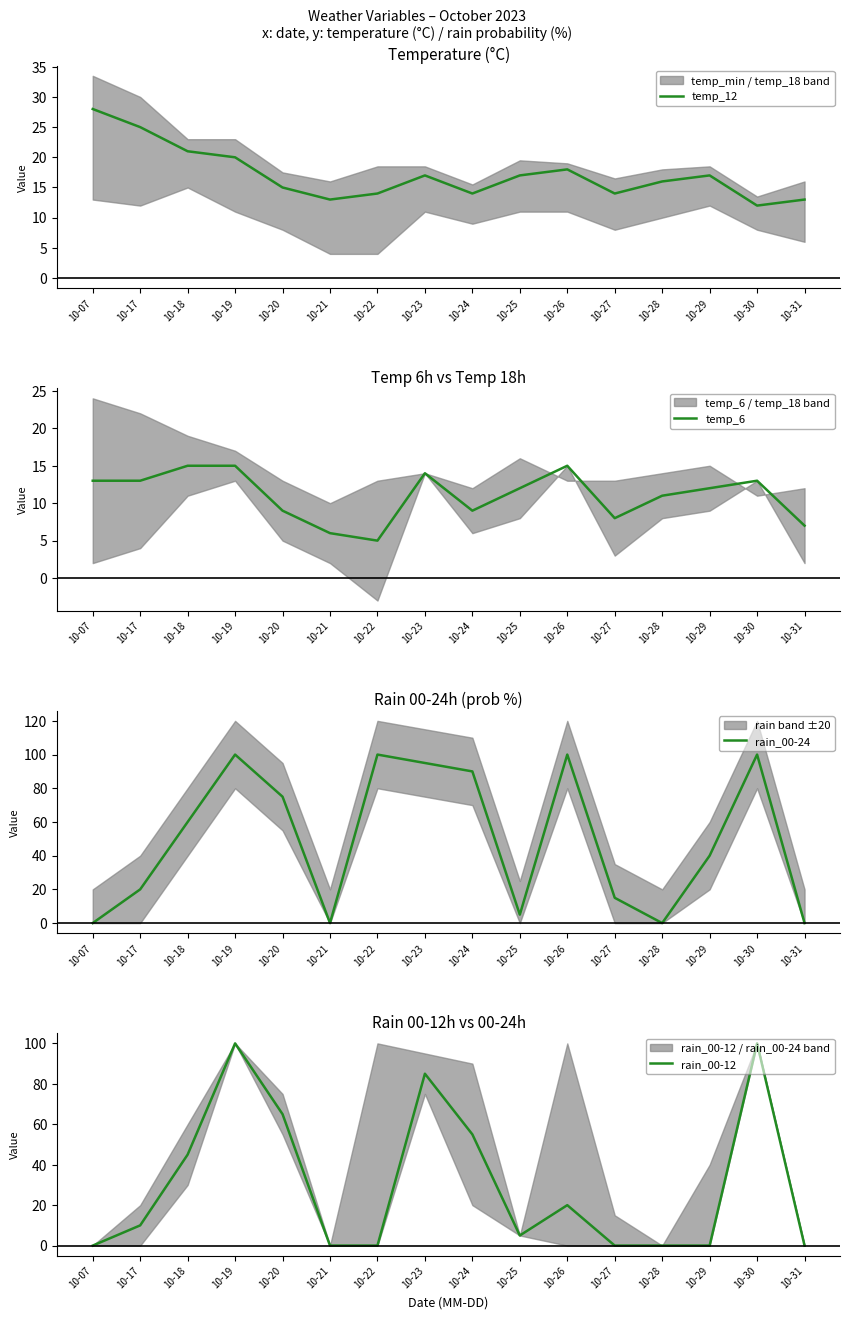

Where is the first local minimum for rain_00-24?

10-21